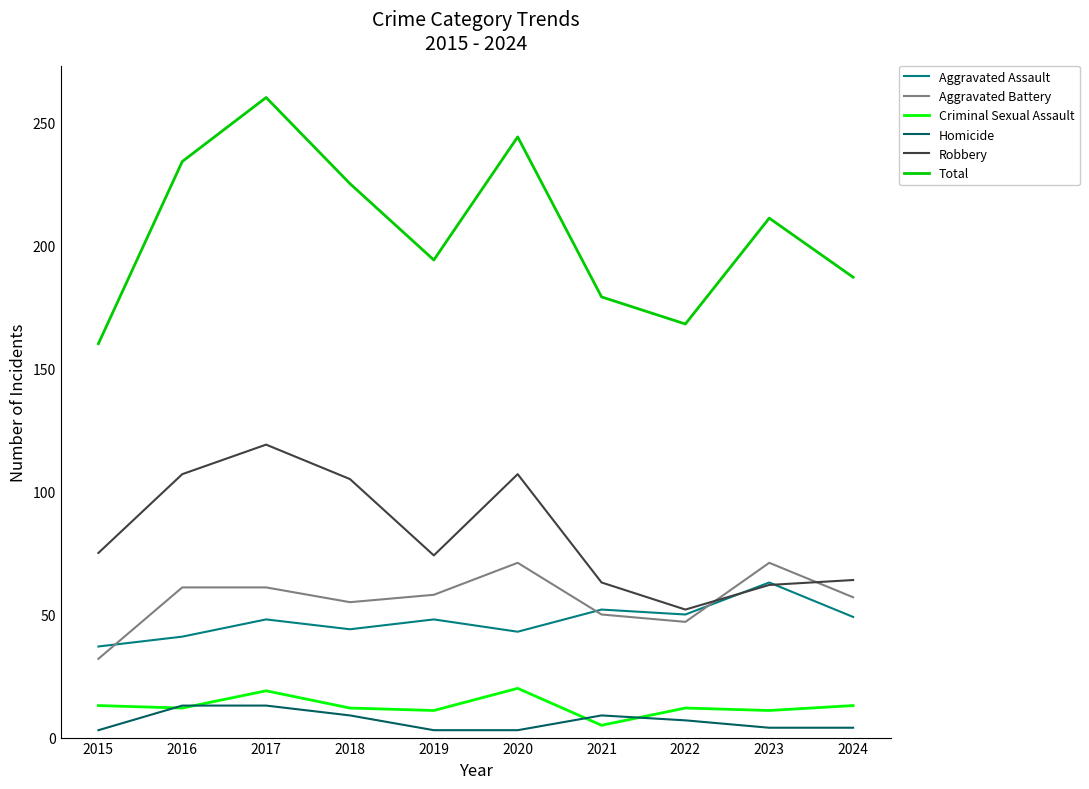

Read the Criminal Sexual Assault value at 2018.

12